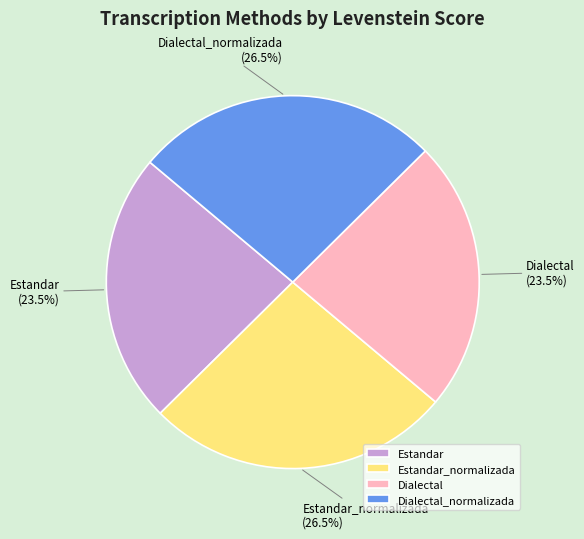

Is there a majority slice in this chart?

No